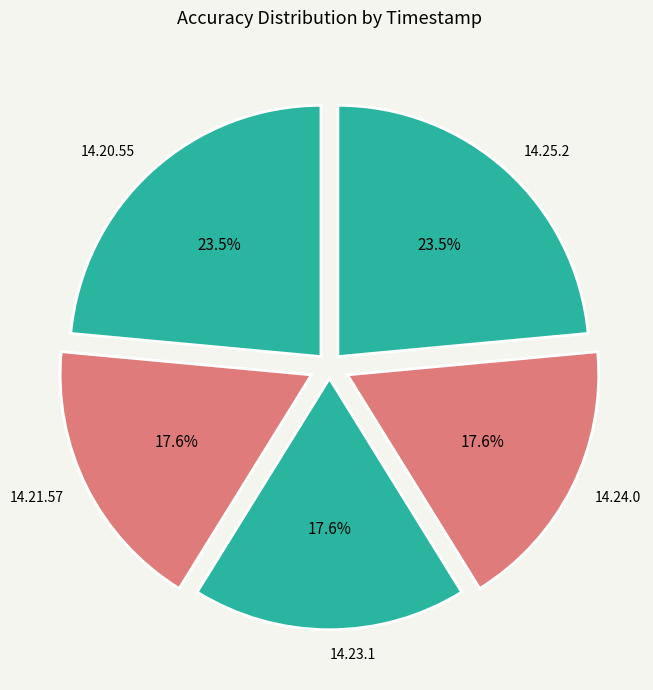

Is there any slice that represents more than half of the pie?

No